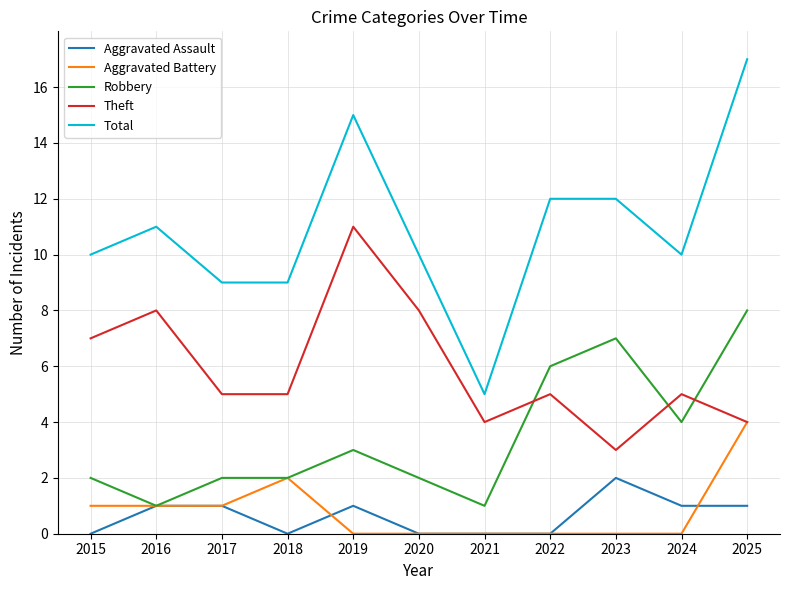

Rank the series by their maximum value, from highest to lowest.

Total, Theft, Robbery, Aggravated Battery, Aggravated Assault